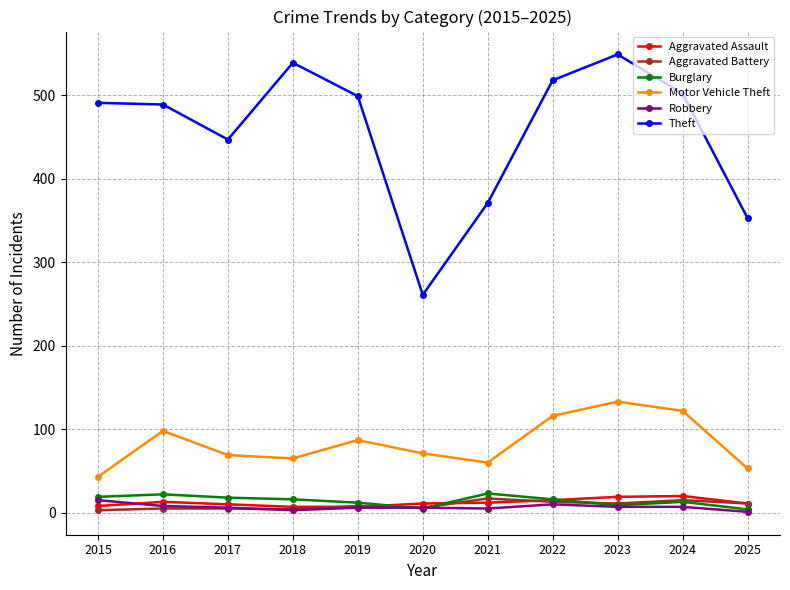

Is it true that Aggravated Assault equals 20 at 2024?

True